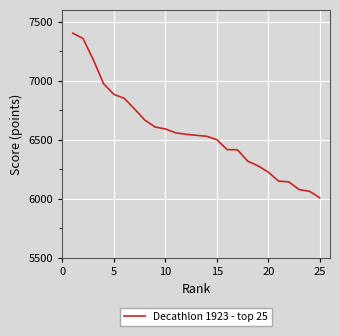

What is the greatest value displayed?

7402.8